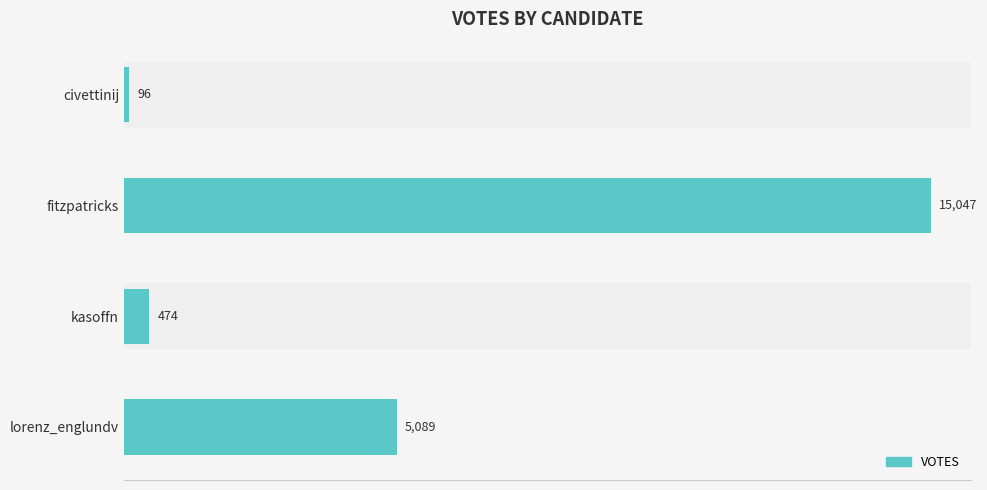

Rank the categories by value from highest to lowest.

fitzpatricks, lorenz_englundv, kasoffn, civettinij